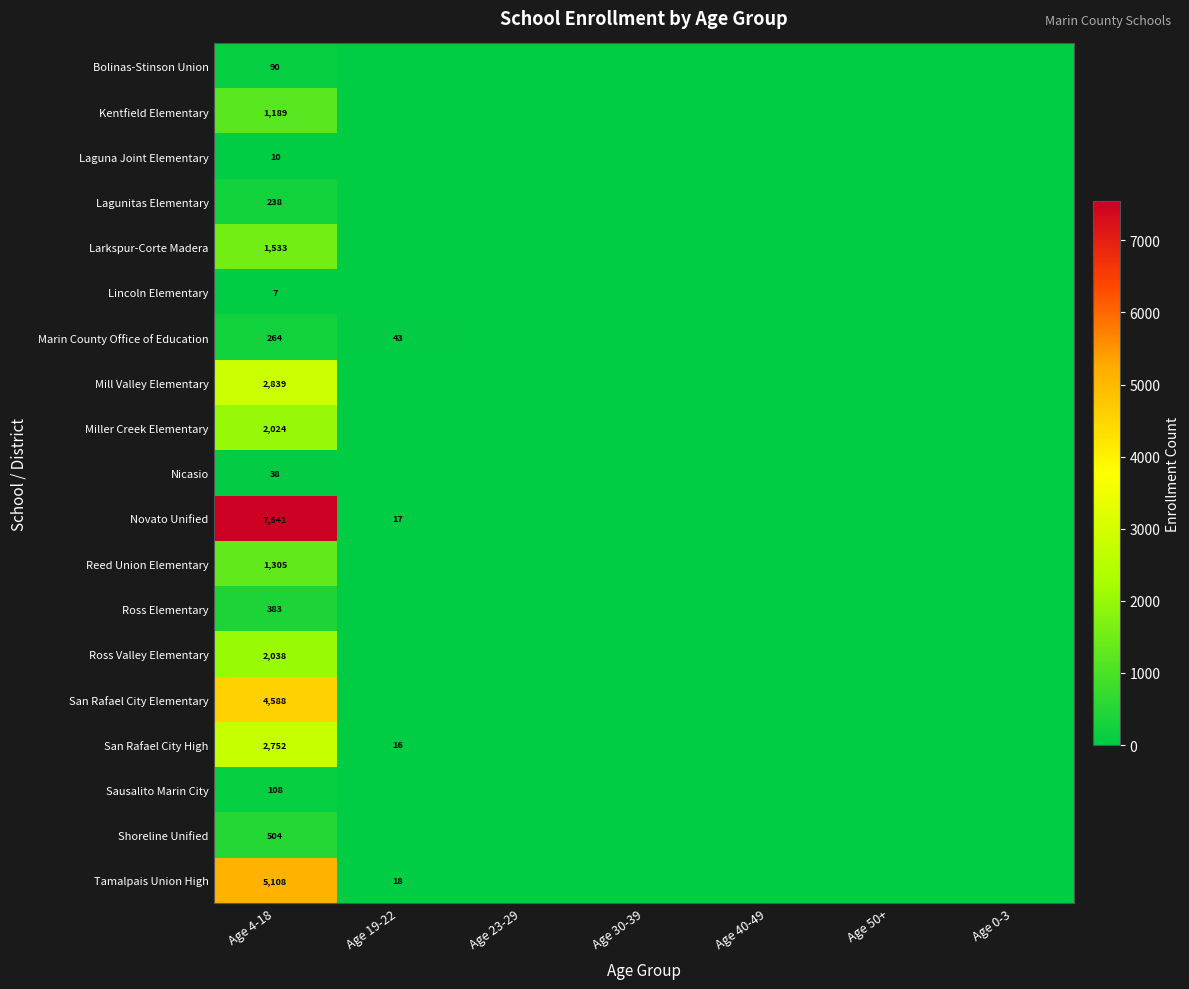

What is the sum of the San Rafael City High values at Age 4-18 and Age 19-22?

2768